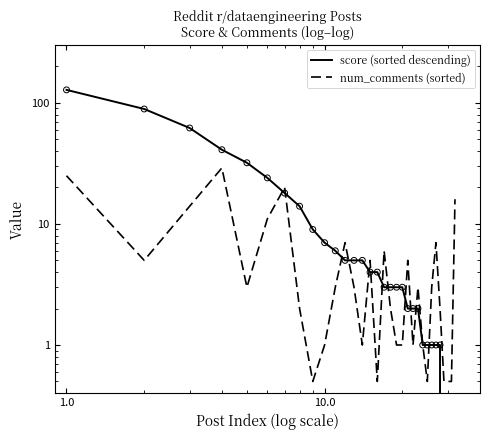

Which series has the largest total across all categories?

score (sorted descending)